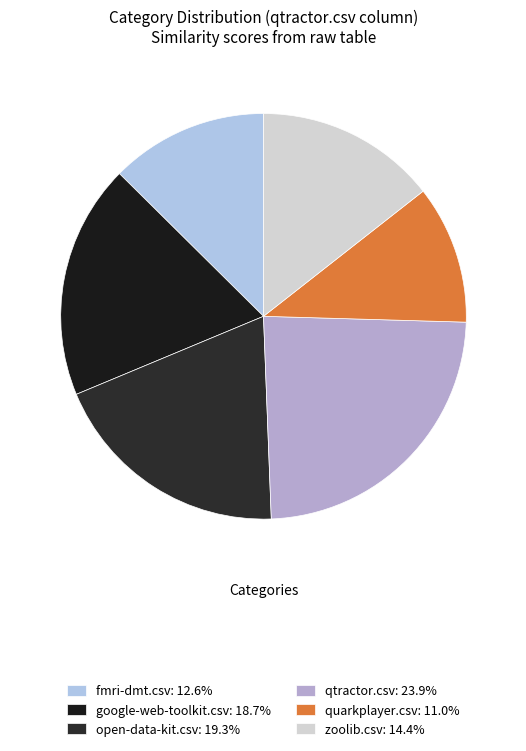

Does zoolib.csv represent more than half of the total?

No